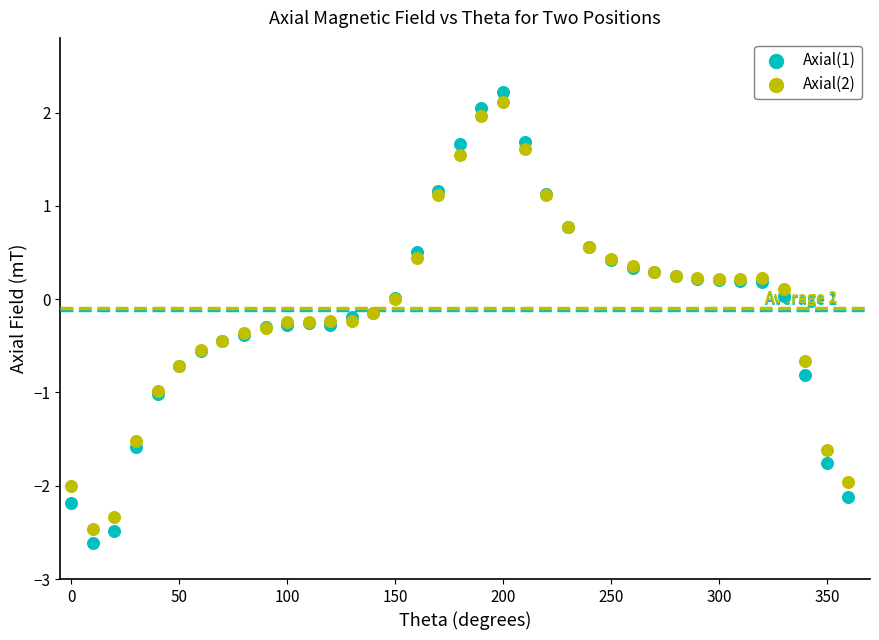

Which series has the largest Y range (max minus min)?

Axial(1)